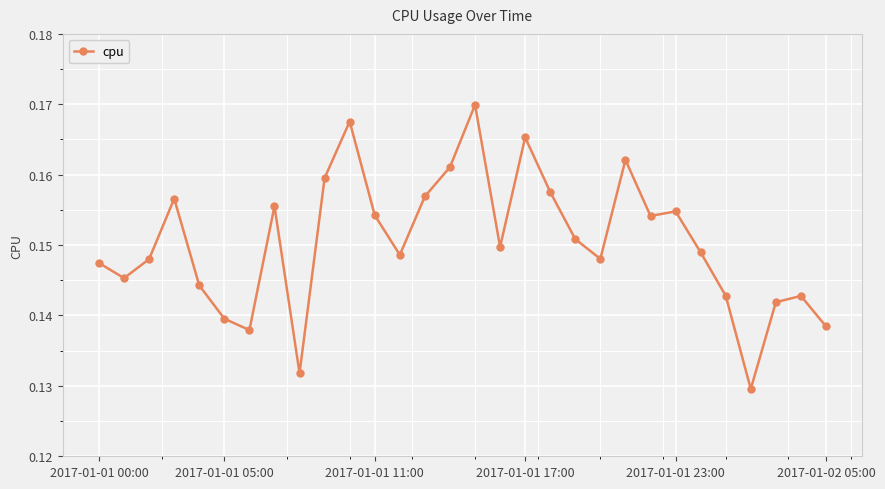

Count the values in the range 0 to 1.

30